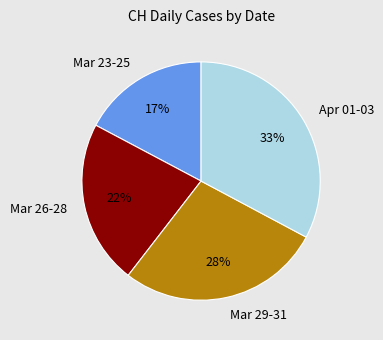

Does any single category account for the majority?

No